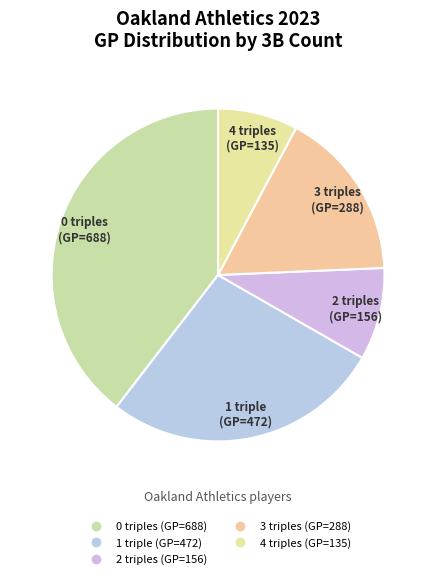

Count the number of slices in the pie.

5